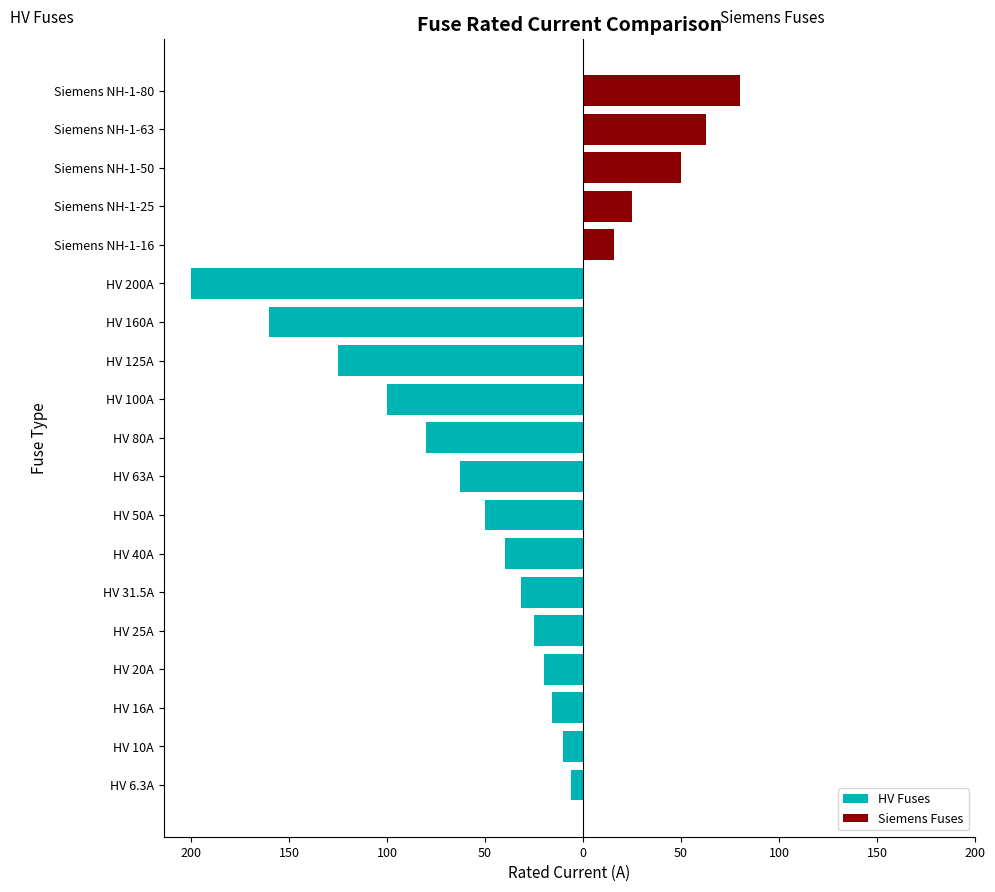

What is the greatest value displayed?

80.0